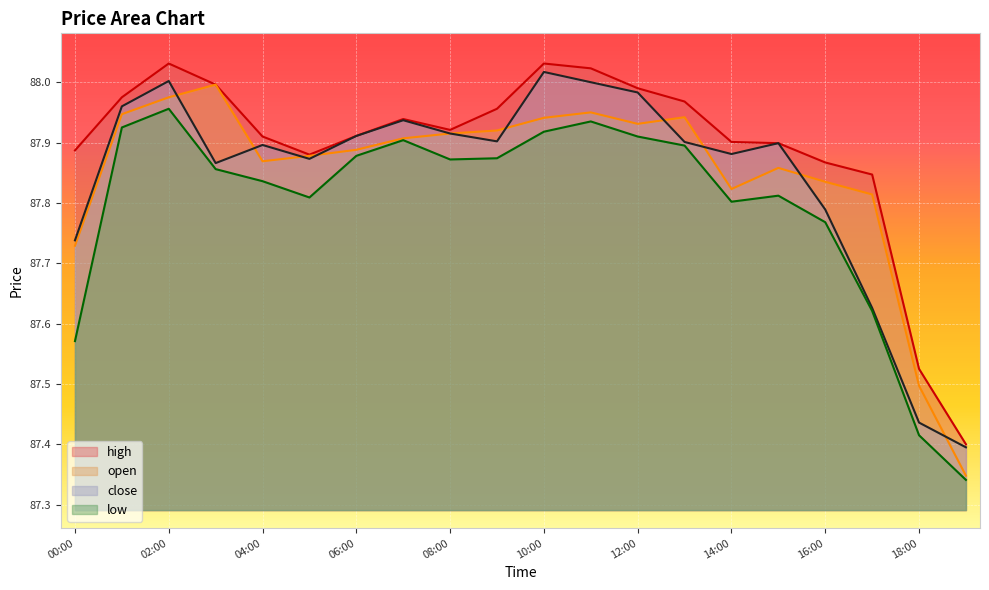

How many interior local peaks does the high series have?

3